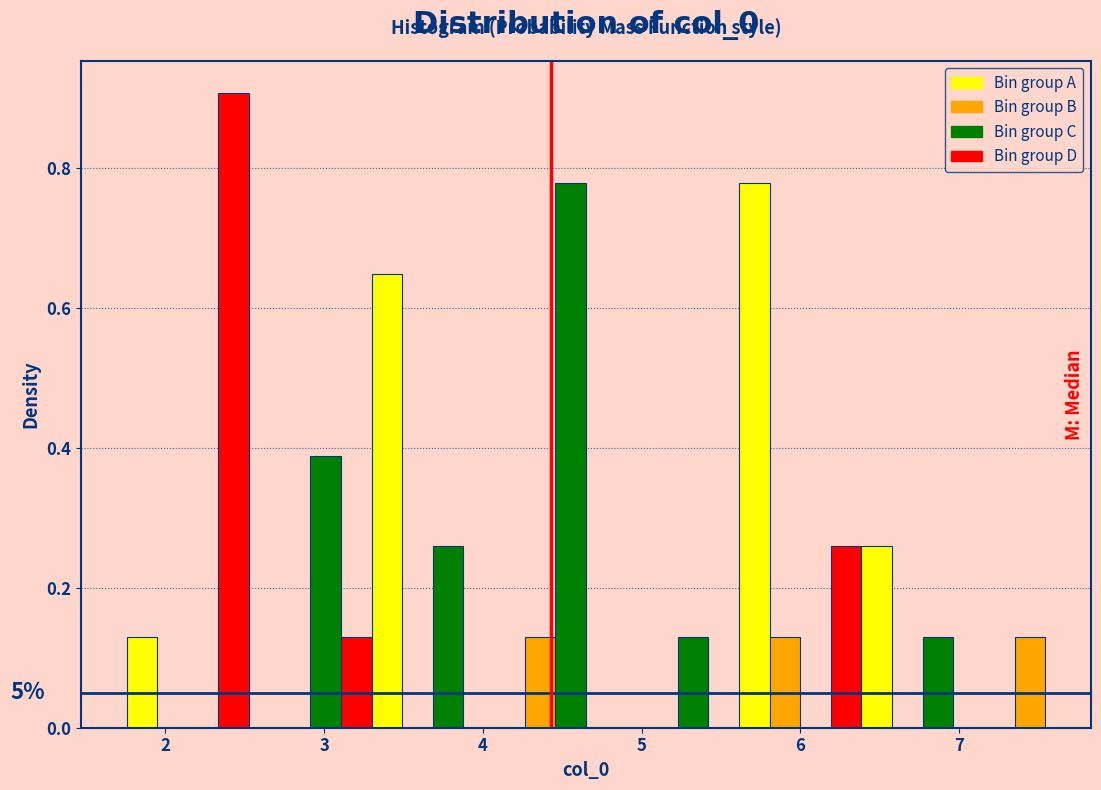

Around what value on the x-axis is the tallest bar? Give the approximate position of its centre, as read against the axis.

2.4